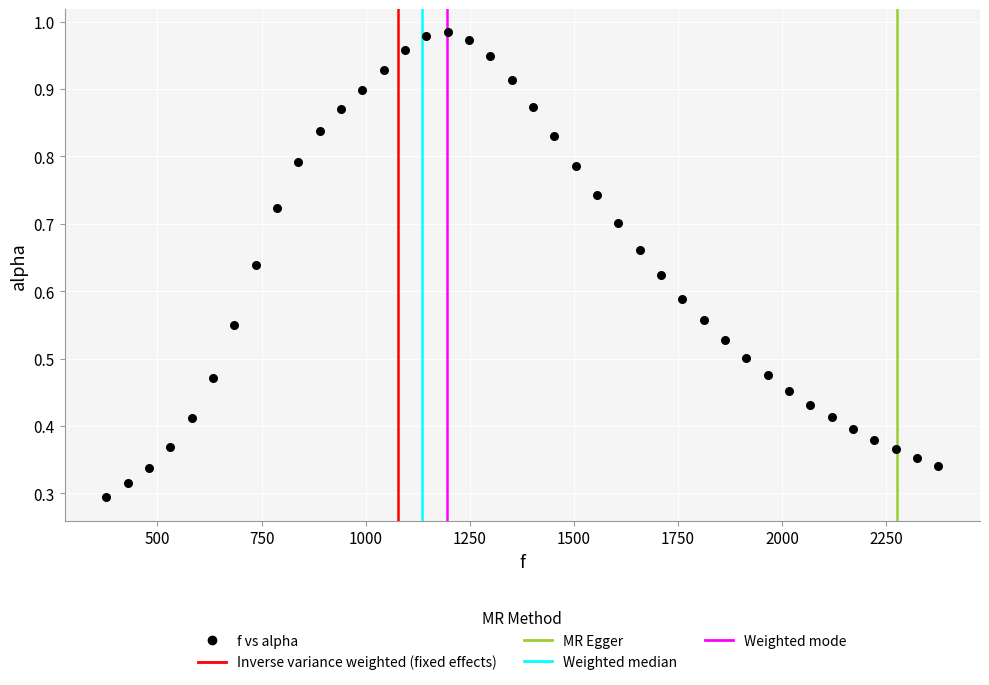

What is the range of X values (max minus min)?

1998.3